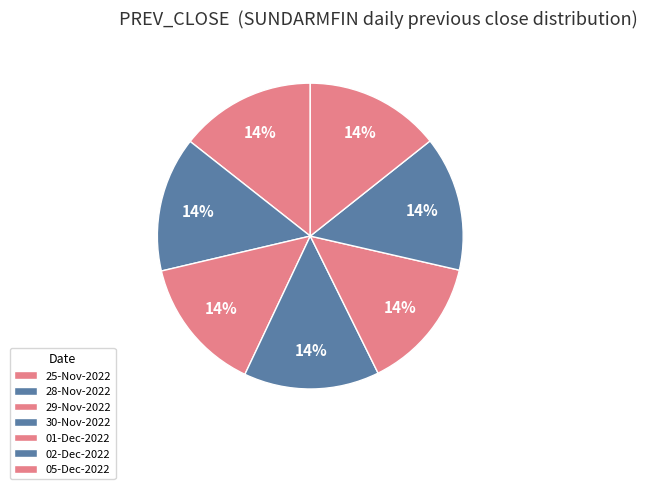

Which category has the smallest portion of the pie?

01-Dec-2022